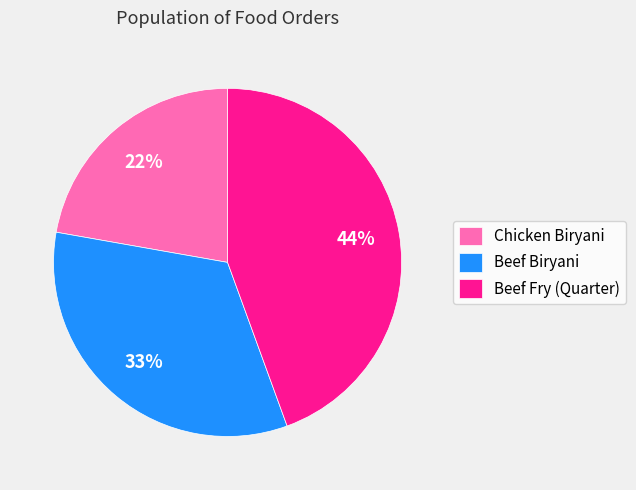

Rank the categories by value from lowest to highest.

Chicken Biryani, Beef Biryani, Beef Fry (Quarter)